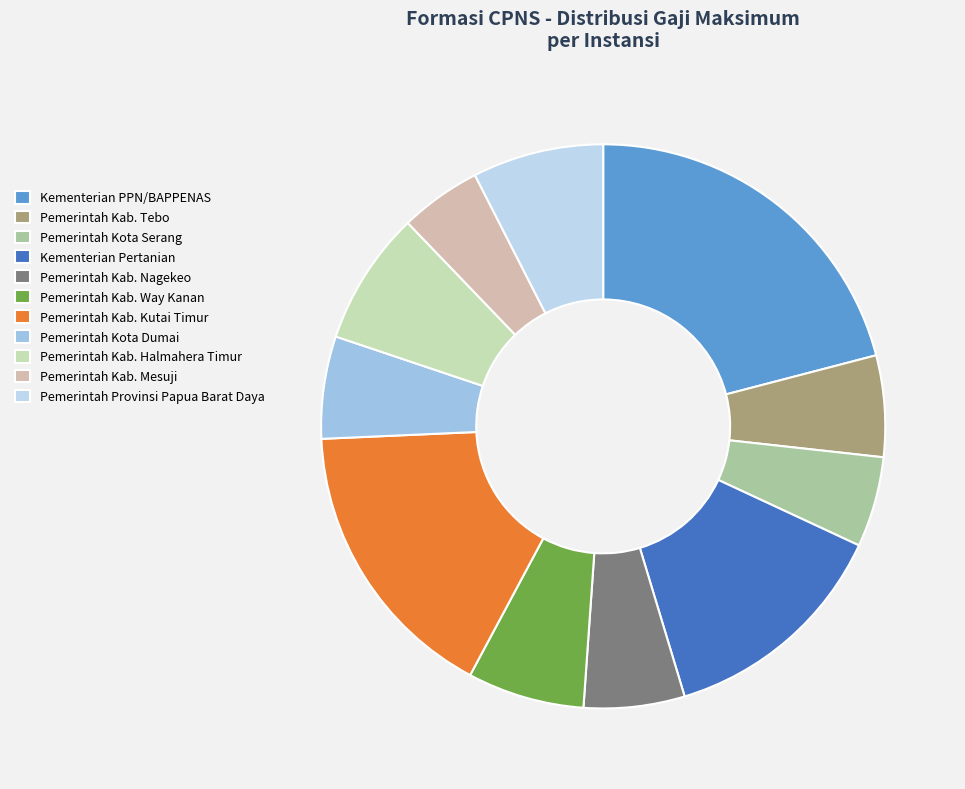

To the nearest percent, what is the difference between the largest and smallest slice percentages?

16%